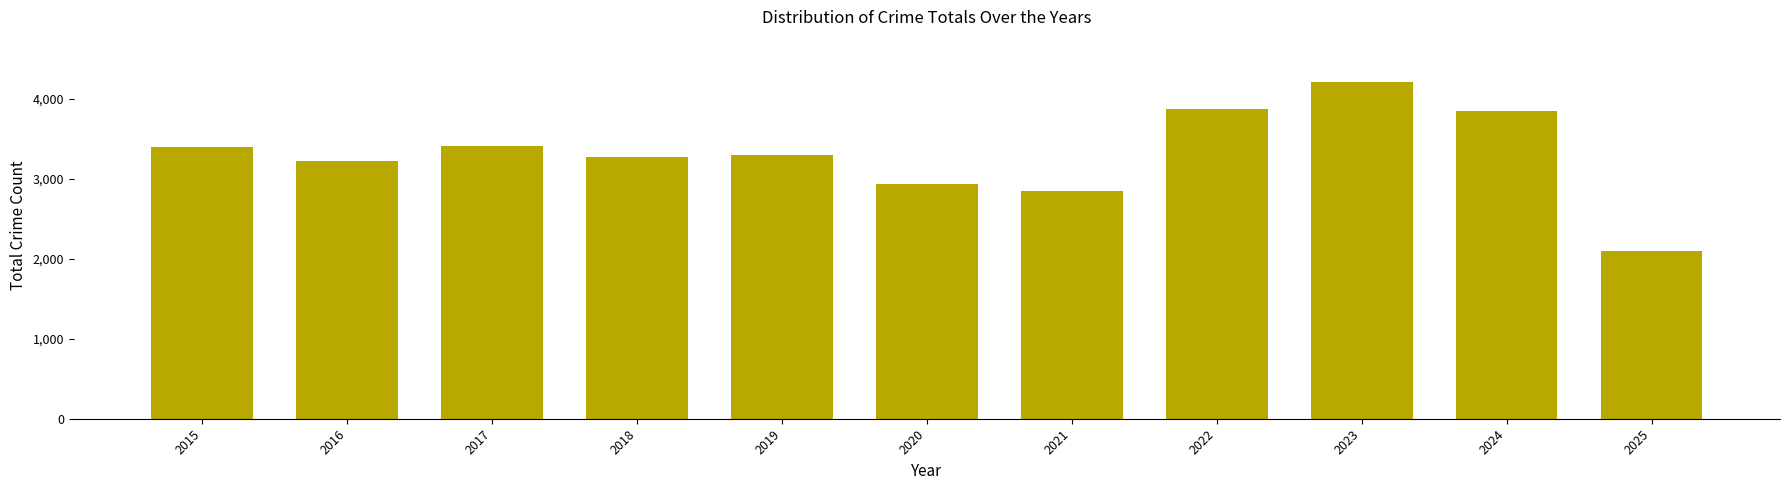

What is the maximum value shown in the chart?

4208